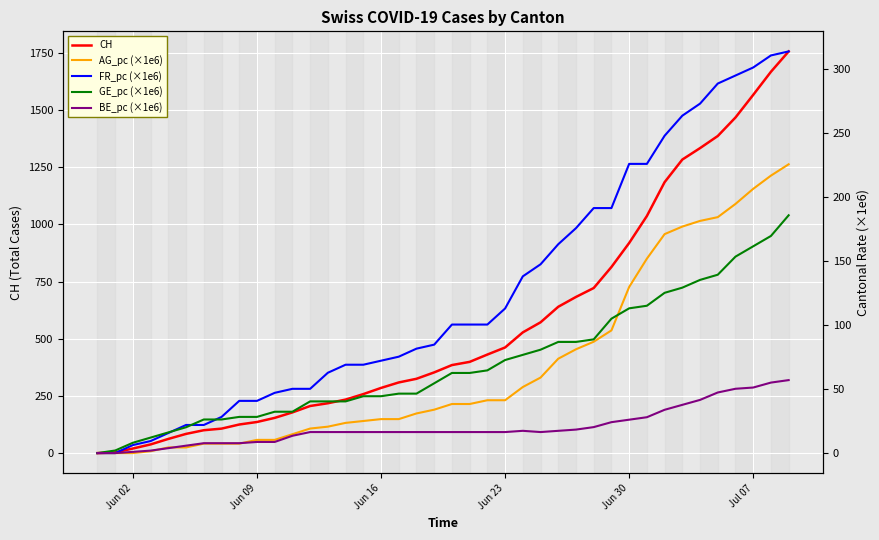

How many values in the GE_pc (×1e6) series are below 62?

20